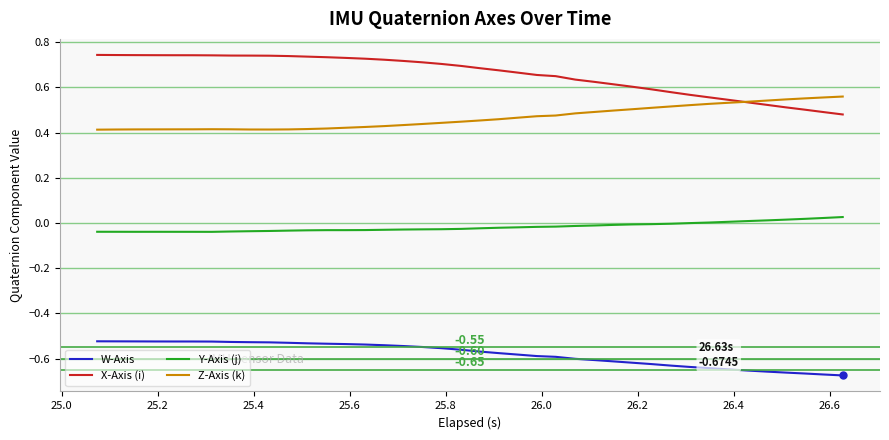

List the series in order of their overall mean, lowest first.

W-Axis, Y-Axis (j), Z-Axis (k), X-Axis (i)